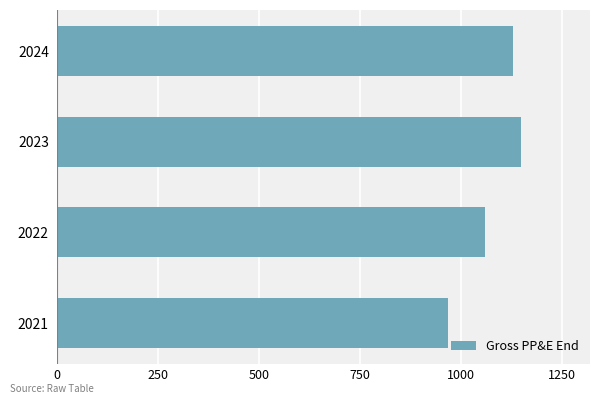

What is the minimum value shown in the chart?

968